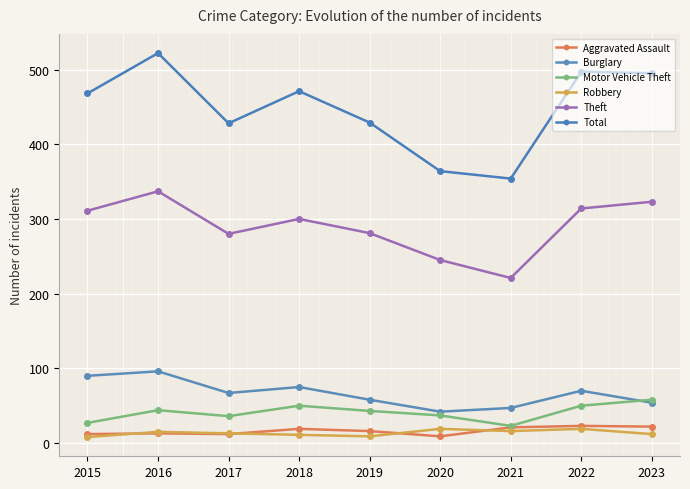

At how many categories does at least one series exceed 450?

5